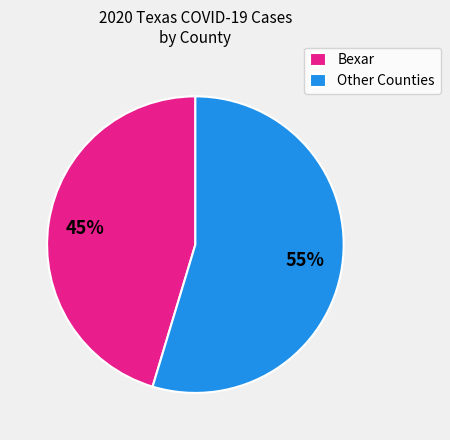

The Bexar slice represents 38% of the pie. True or false?

False